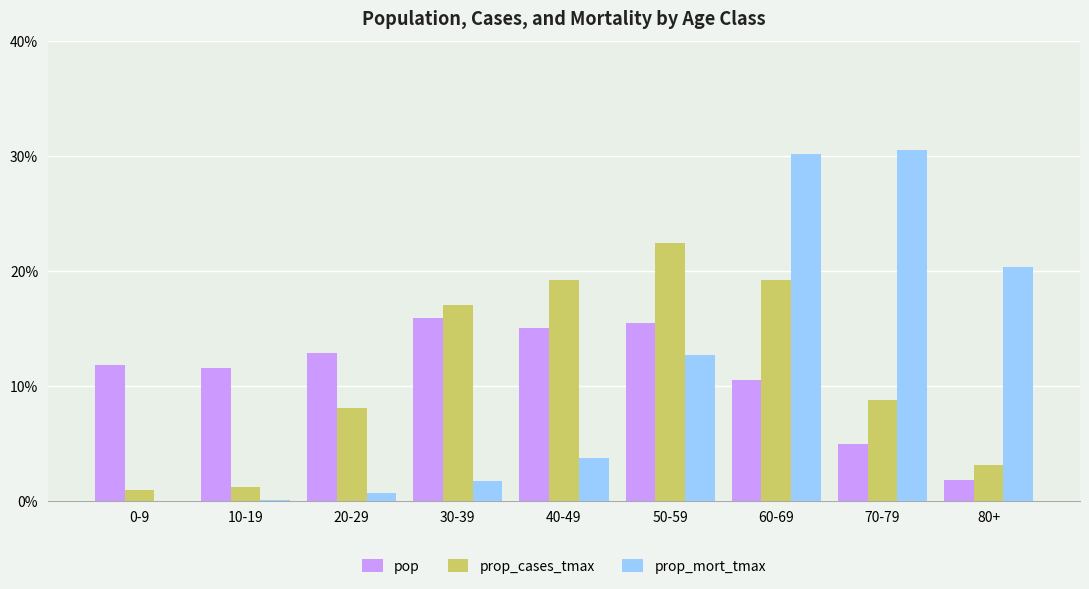

Reading left to right, transcribe all the data shown in this chart.

pop: 0-9=0.1	10-19=0.1	20-29=0.1	30-39=0.2	40-49=0.2	50-59=0.2	60-69=0.1	70-79=0.0	80+=0.0
prop_cases_tmax: 0-9=0.0	10-19=0.0	20-29=0.1	30-39=0.2	40-49=0.2	50-59=0.2	60-69=0.2	70-79=0.1	80+=0.0
prop_mort_tmax: 0-9=0.0	10-19=0.0	20-29=0.0	30-39=0.0	40-49=0.0	50-59=0.1	60-69=0.3	70-79=0.3	80+=0.2